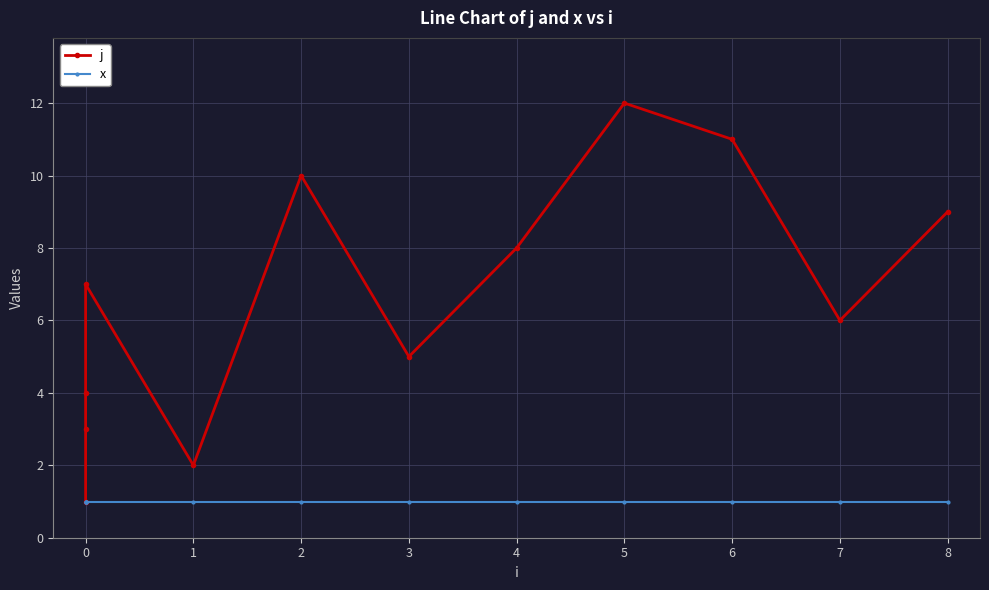

At 6, list the series in order from largest to smallest.

j, x